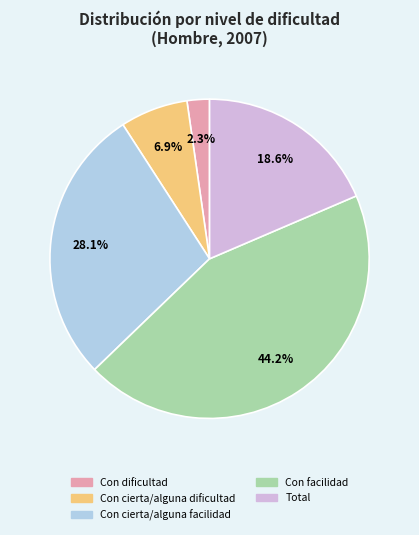

What percentage is the Con dificultad slice, to the nearest percent?

2%